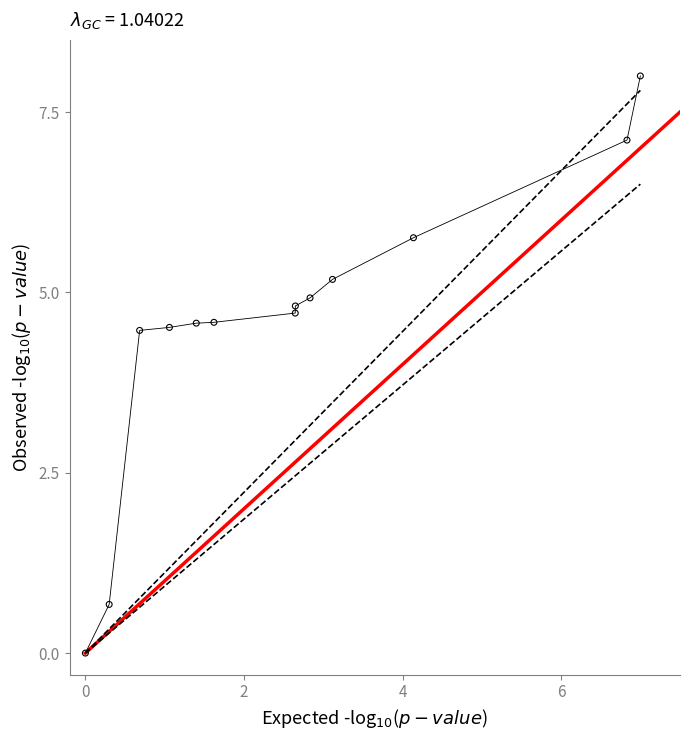

What is the range of X values (max minus min)?

7.0